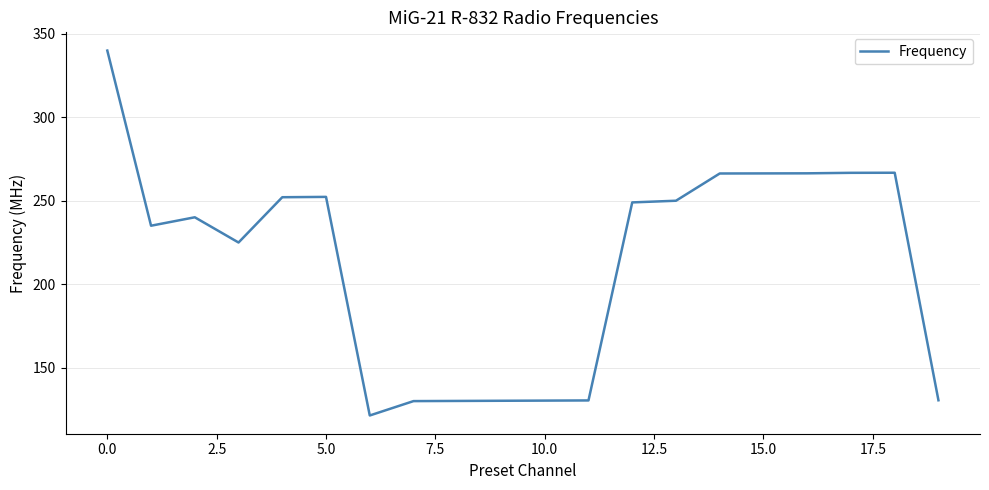

What is the greatest value displayed?

339.9